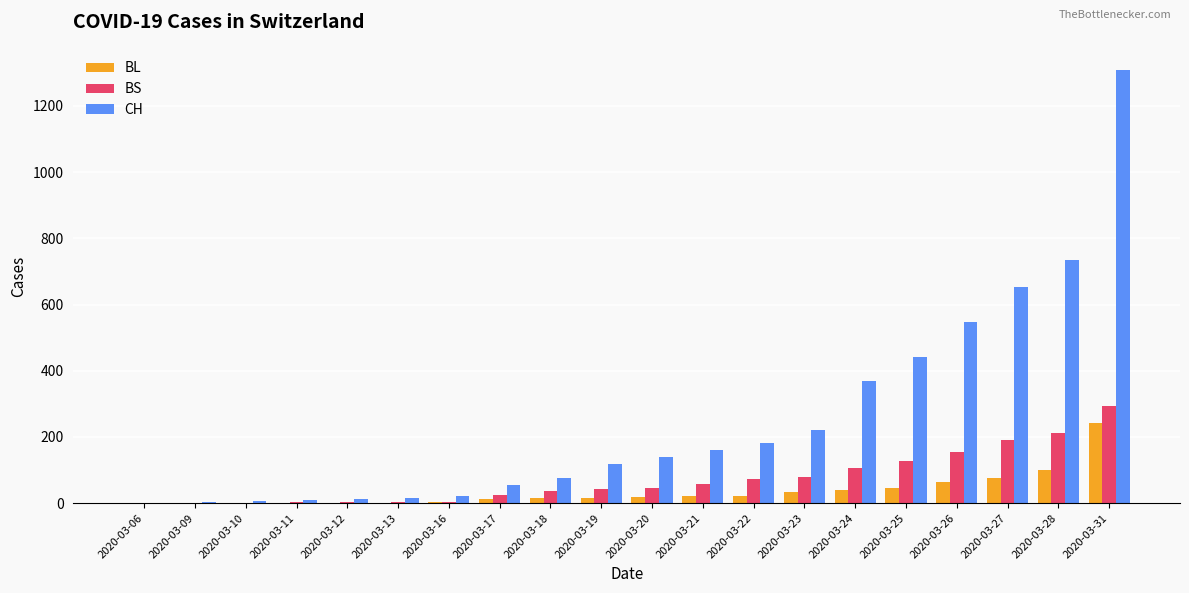

What is the sum of all BS values?

1457